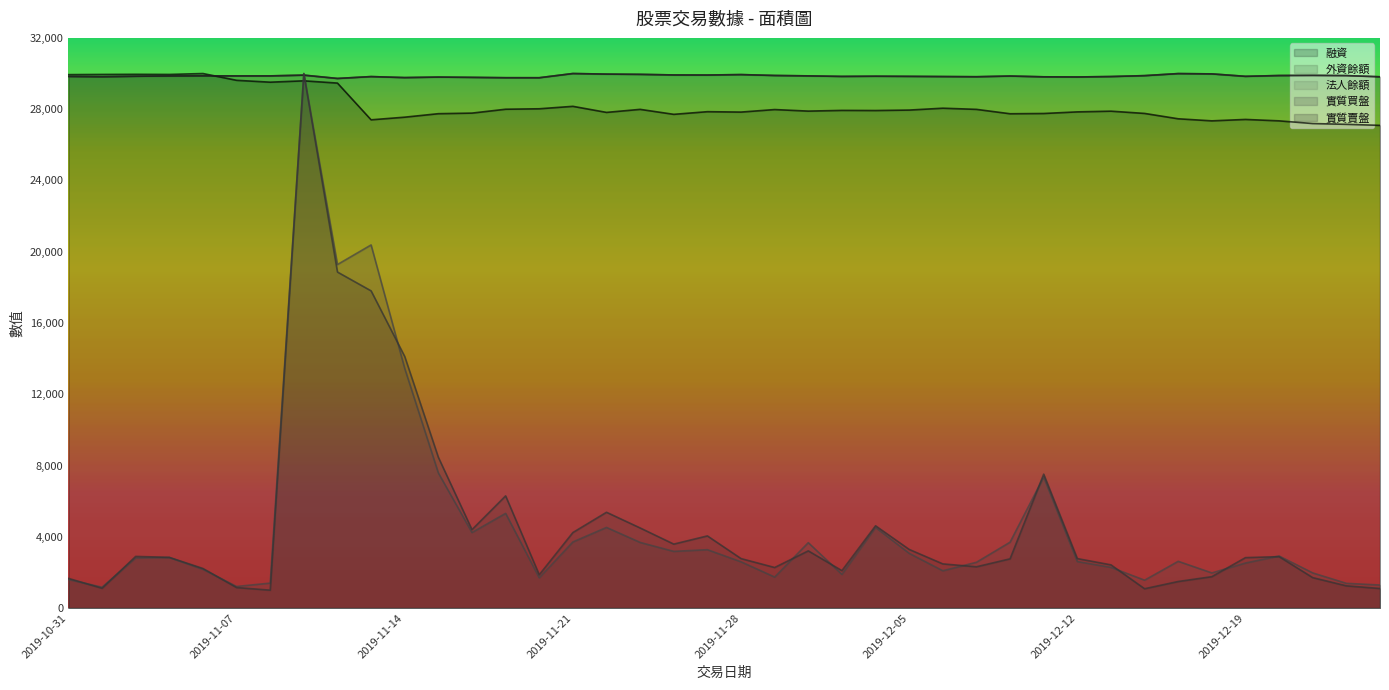

What is the spread (max minus min) of values at 2019-12-12?

27199.1